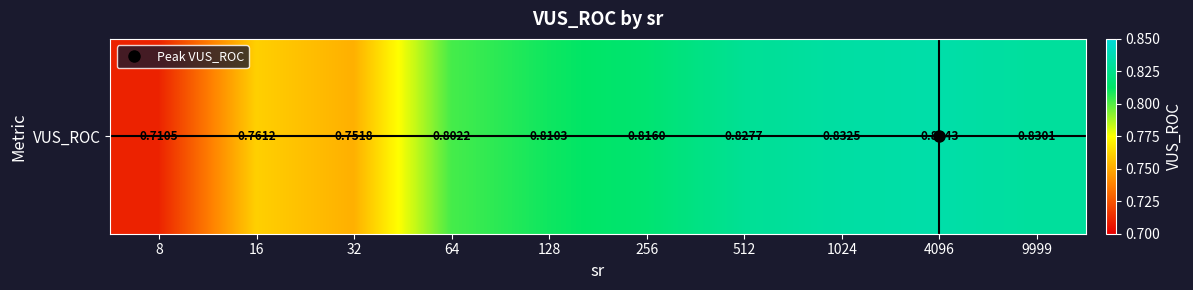

True or false: the data shows 0.7 at 8.

True